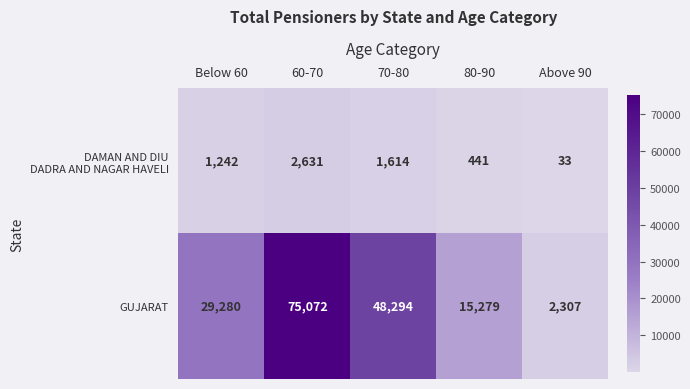

True or false: GUJARAT has a value of 48294 at 70-80.

True